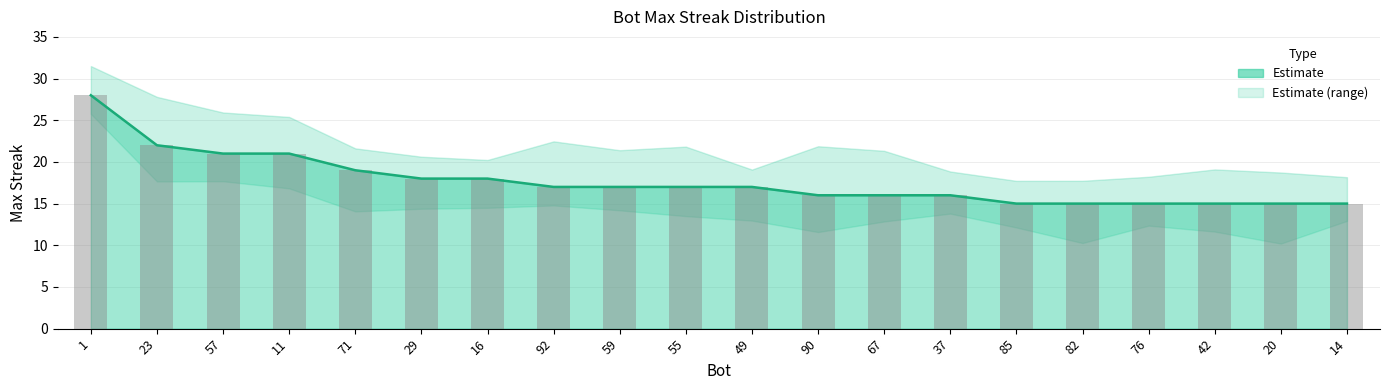

Between 55 and 90, which is larger?

55